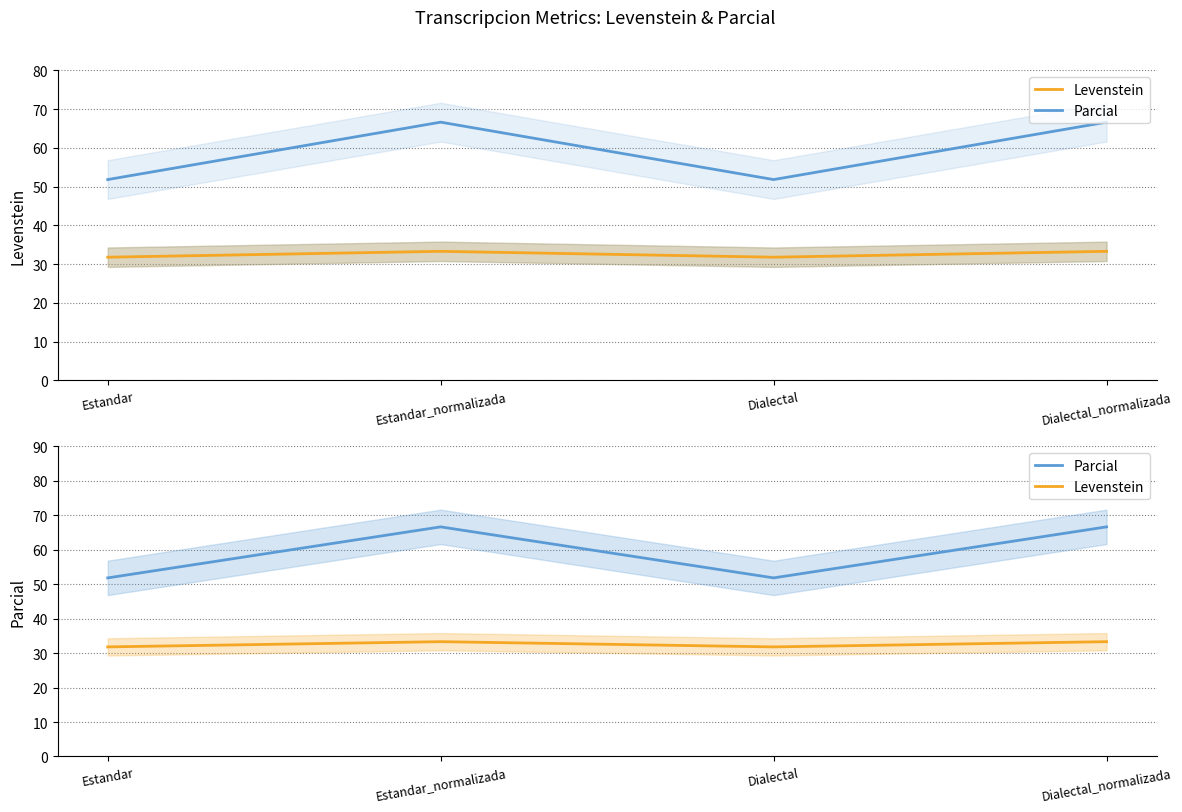

The value of Levenstein at Estandar_normalizada is 52.9. True or false?

False